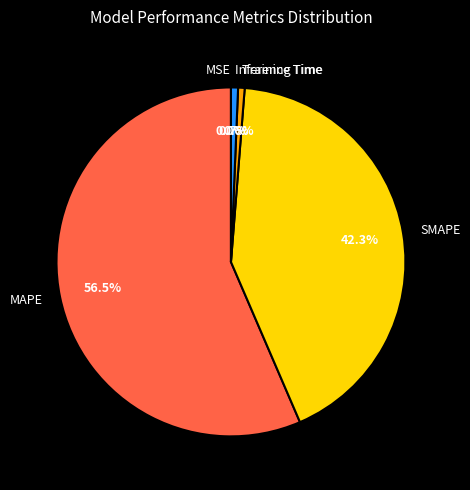

What percentage is the Training Time slice, to the nearest percent?

1%